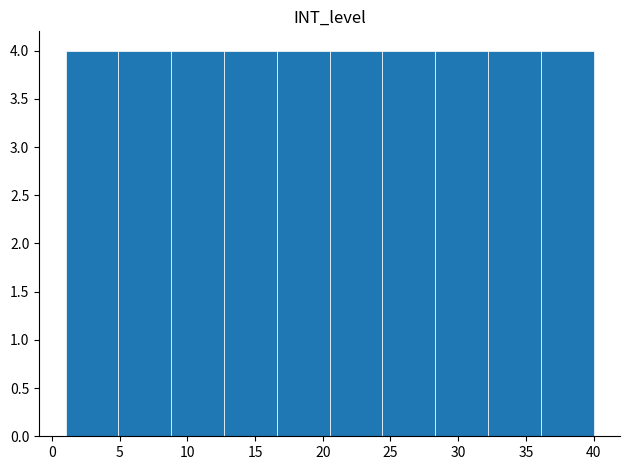

Reading left to right, transcribe this chart: for each bar, give the range it covers on the x-axis and its height. Neither the bar edges nor the heights are printed on the chart, so give them approximately, as read against the axes.

1.0 to 4.9: 4
4.9 to 8.8: 4
8.8 to 12.7: 4
12.7 to 16.6: 4
16.6 to 20.5: 4
20.5 to 24.4: 4
24.4 to 28.3: 4
28.3 to 32.2: 4
32.2 to 36.1: 4
36.1 to 40.0: 4